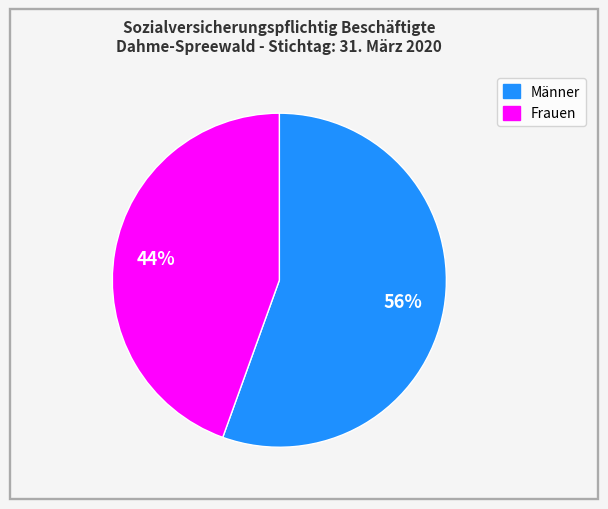

Rank the categories by value from highest to lowest.

Männer, Frauen